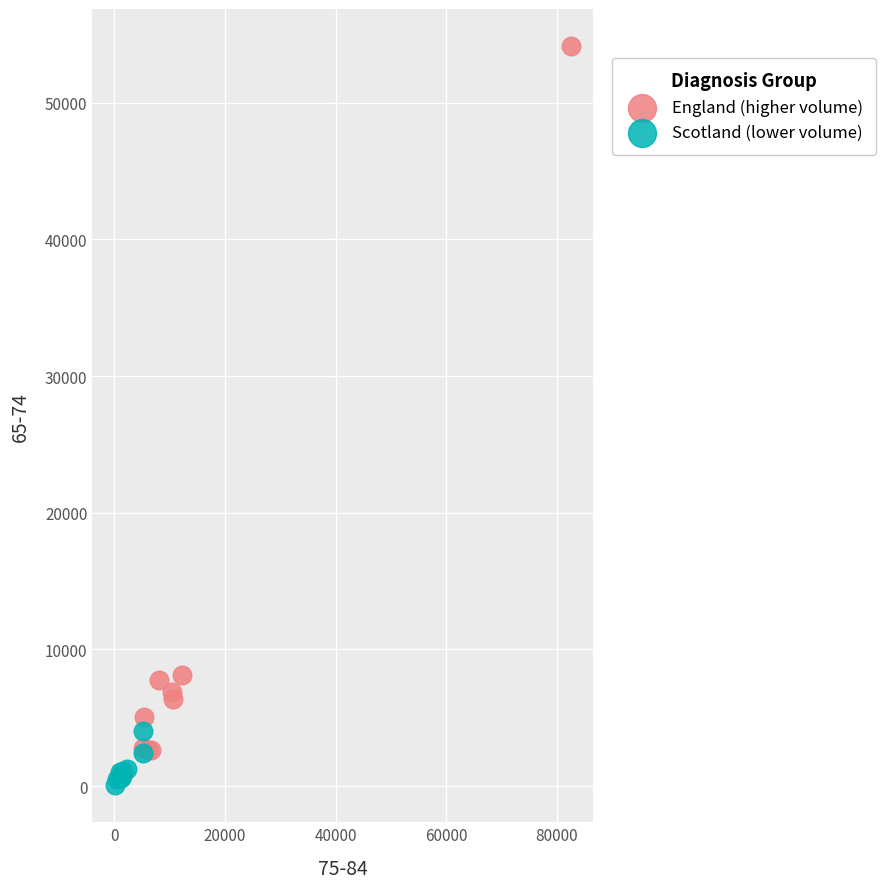

What are all the series names shown in the legend?

England (higher volume), Scotland (lower volume)